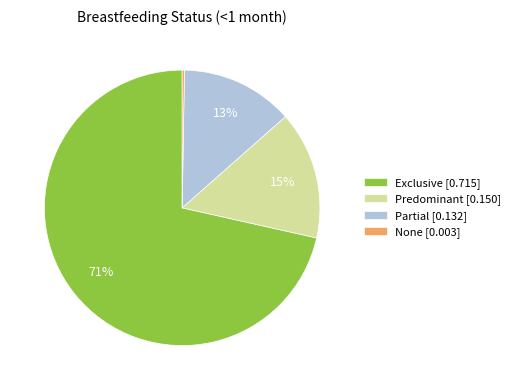

Is there a majority slice in this chart?

Yes